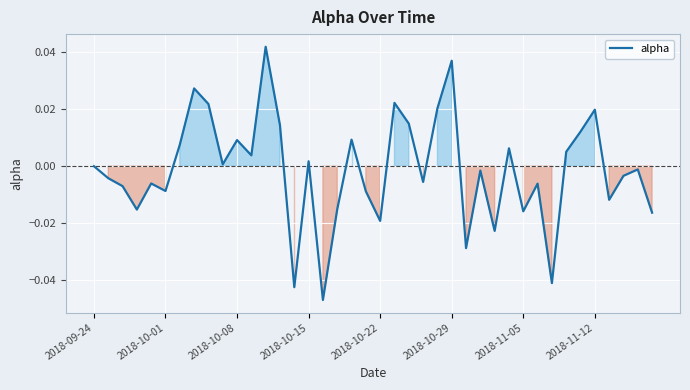

What is the sum of all values?

-0.1